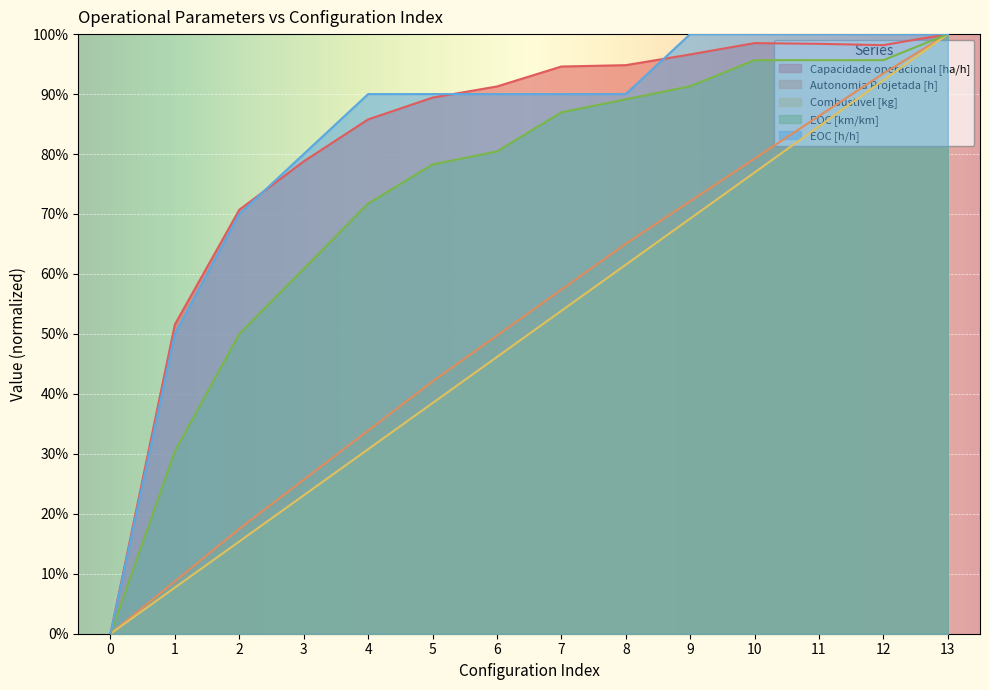

At 4, list the series in order from smallest to largest.

Combustível [kg], Autonomia Projetada [h], EOC [km/km], Capacidade operacional [ha/h], EOC [h/h]